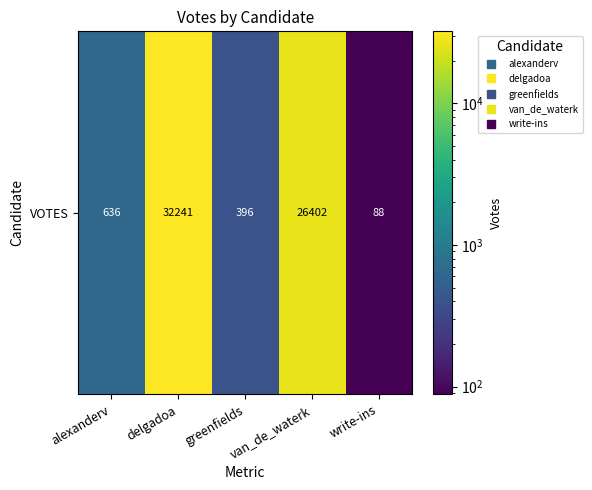

How many data points does each series have?

5